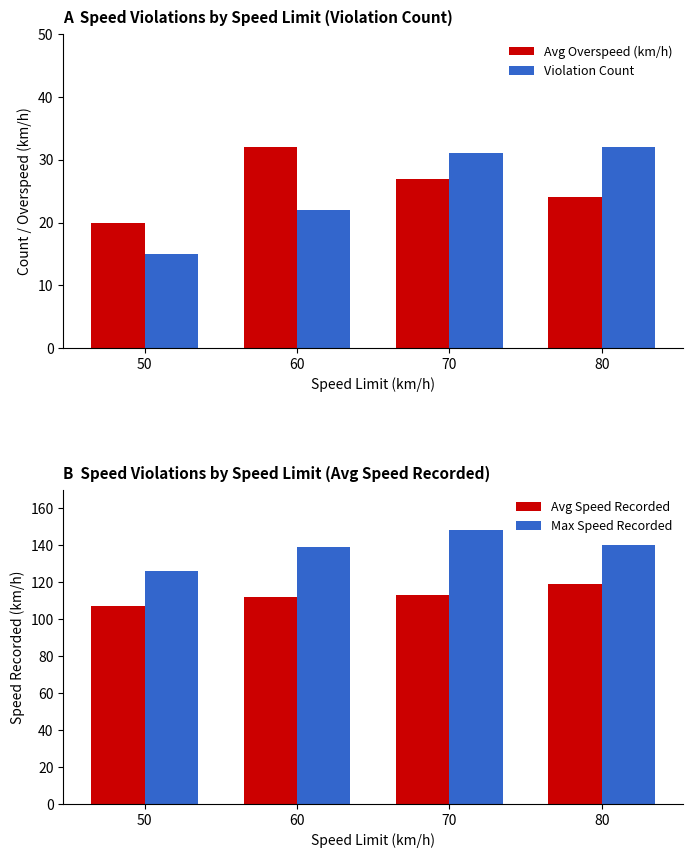

What is the total value across all series at 50?

268